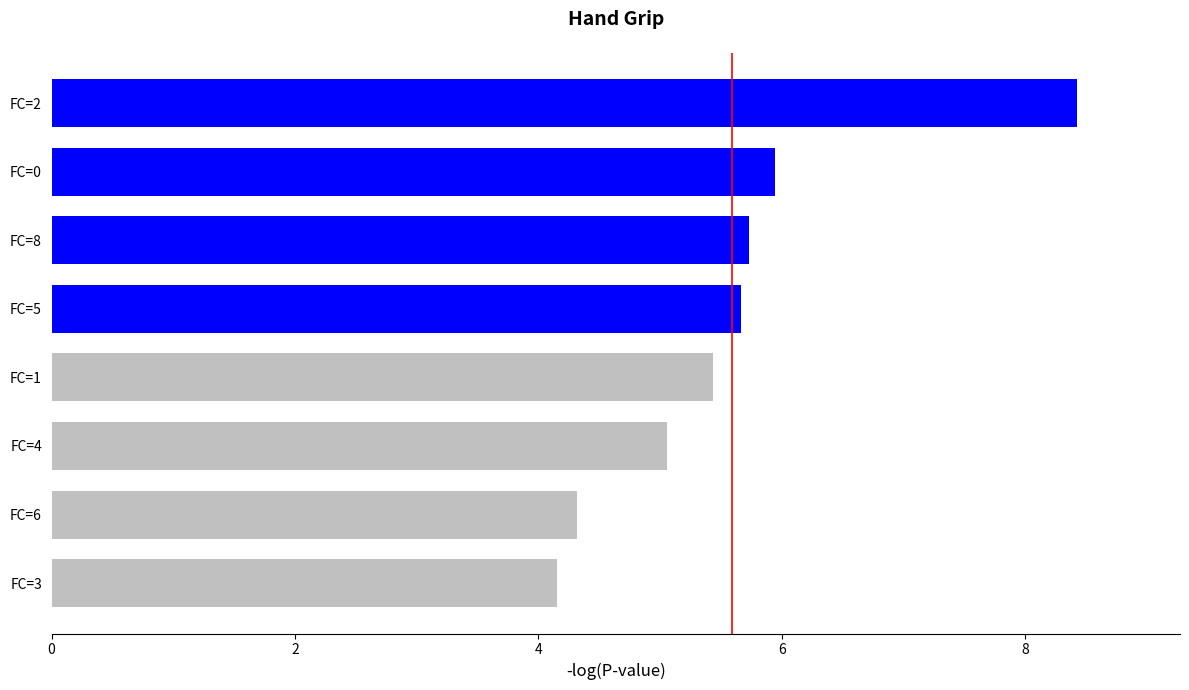

Reading bottom to top, list all the values displayed in this chart.

4.2	4.3	5.1	5.4	5.7	5.7	5.9	8.4